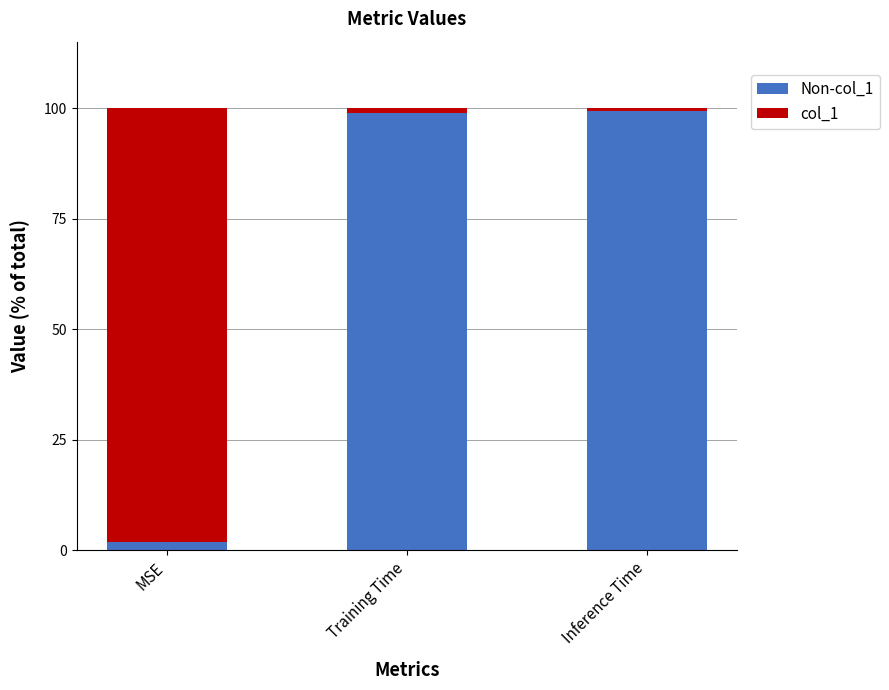

At which category is the sum across all series the highest?

MSE